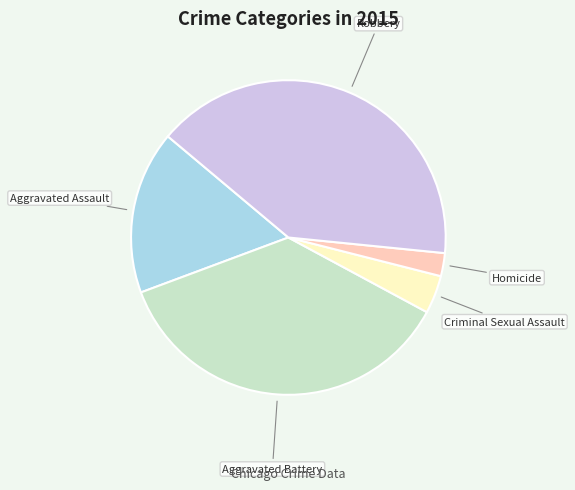

What is the largest slice in the pie chart?

Robbery